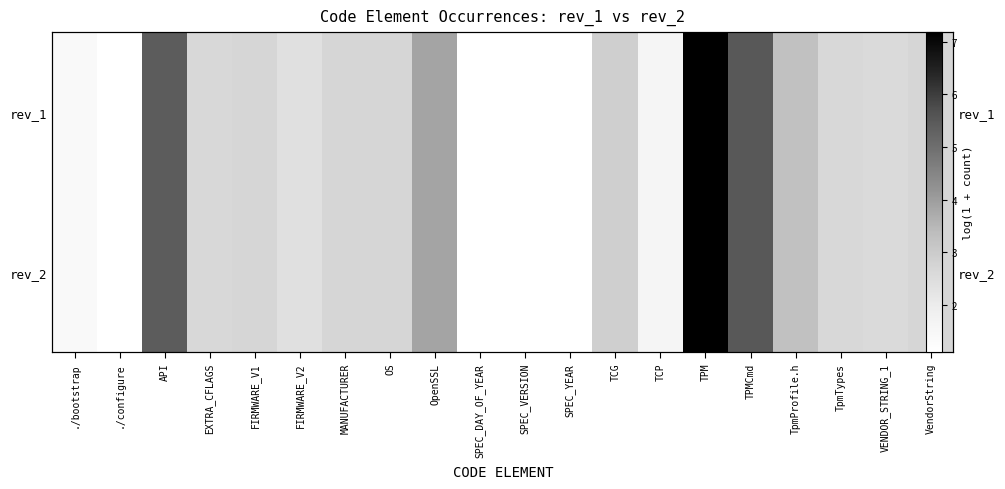

At which label does rev_2 first exceed 2?

API